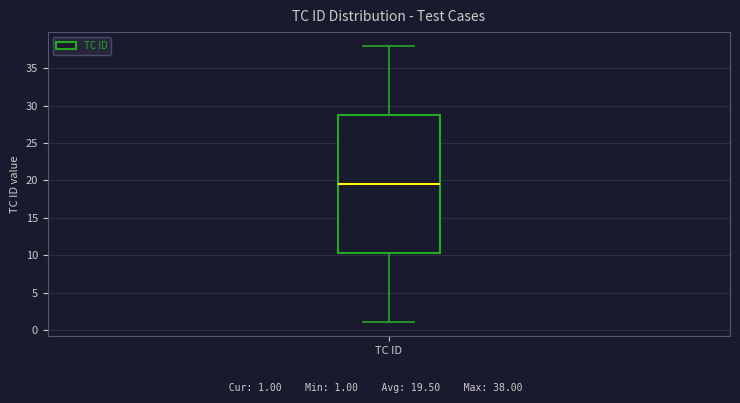

Read this box plot against the y-axis: the position of the median line, the range covered by the box, and the ends of both whiskers. The values are not printed on the chart, so give them approximately, as read against the axis.

median 19.5, box 10.5 to 29.0, whiskers 1.0 to 38.0